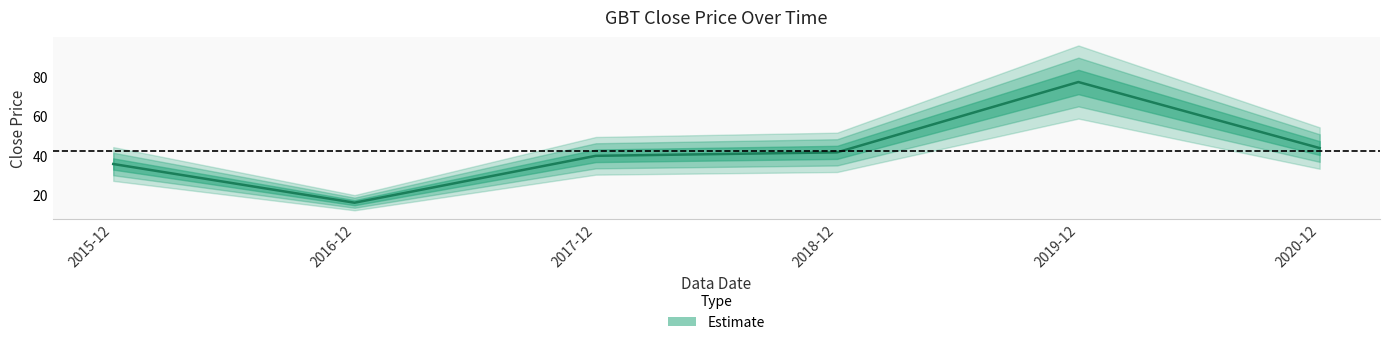

Count the number of values greater than 41.

3